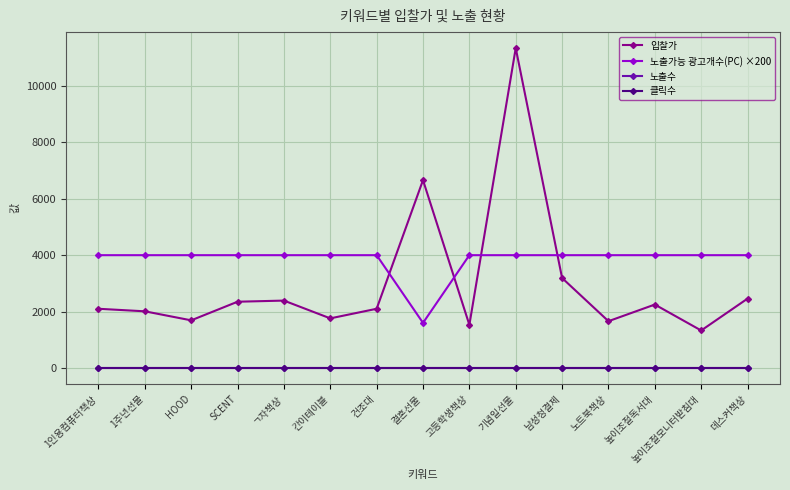

Is this an area chart (filled region under the line)?

No